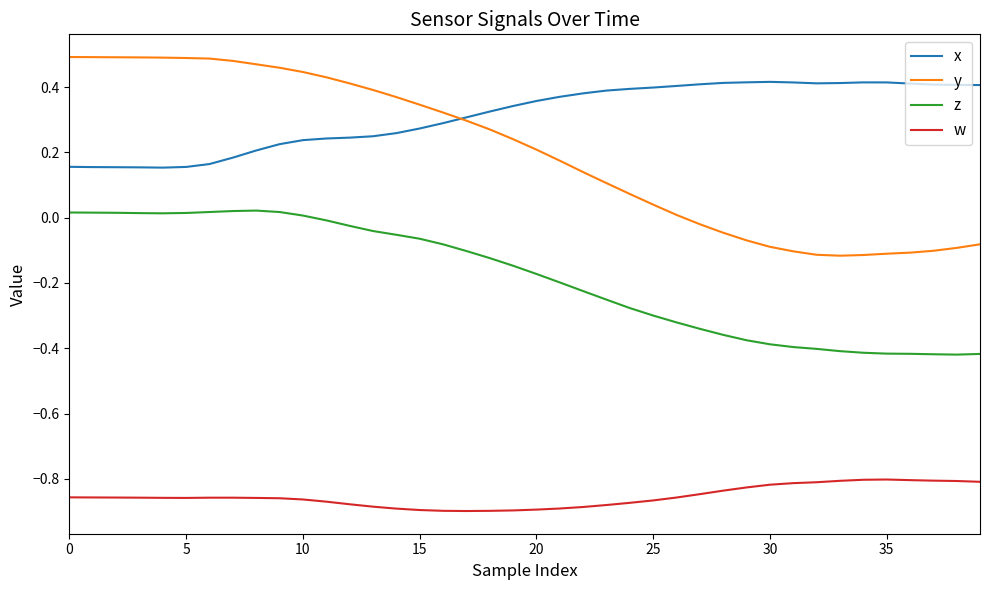

True or false: y and z intersect in this chart.

False